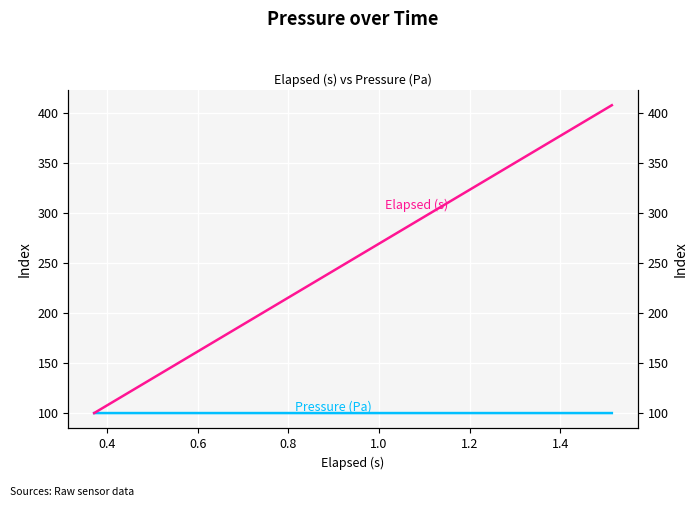

List the series in order of their peak value, highest first.

Elapsed (s), Pressure (Pa)